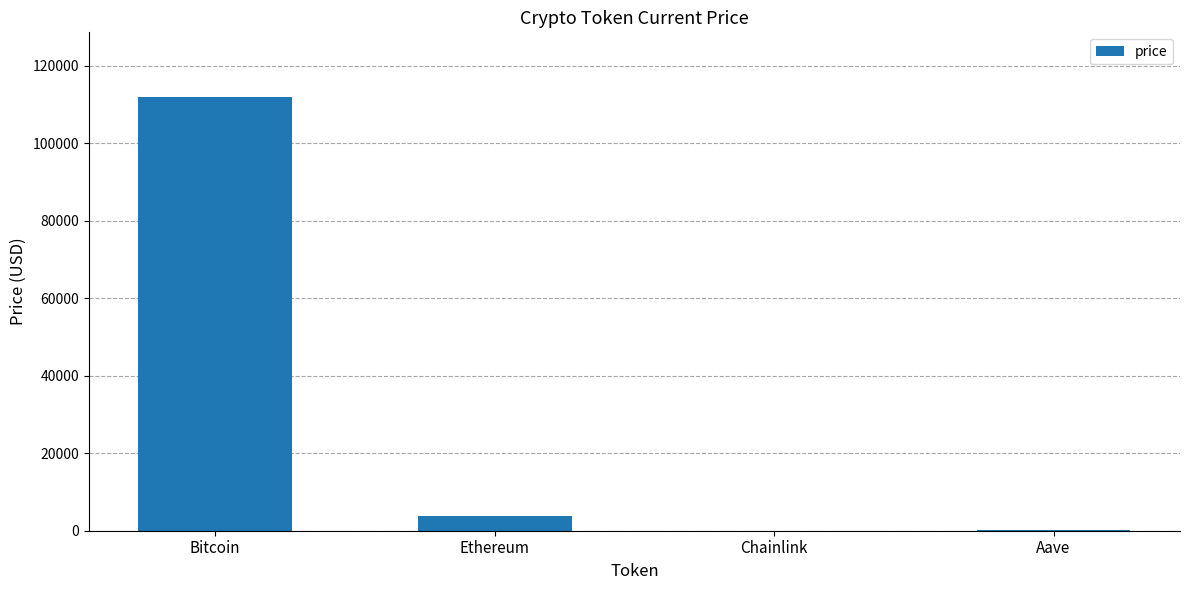

What is the sum of all values?

115942.0